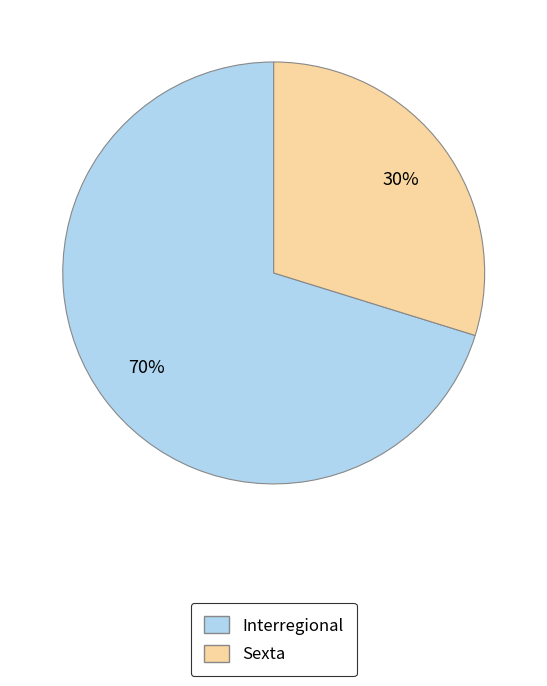

Count the number of slices in the pie.

2